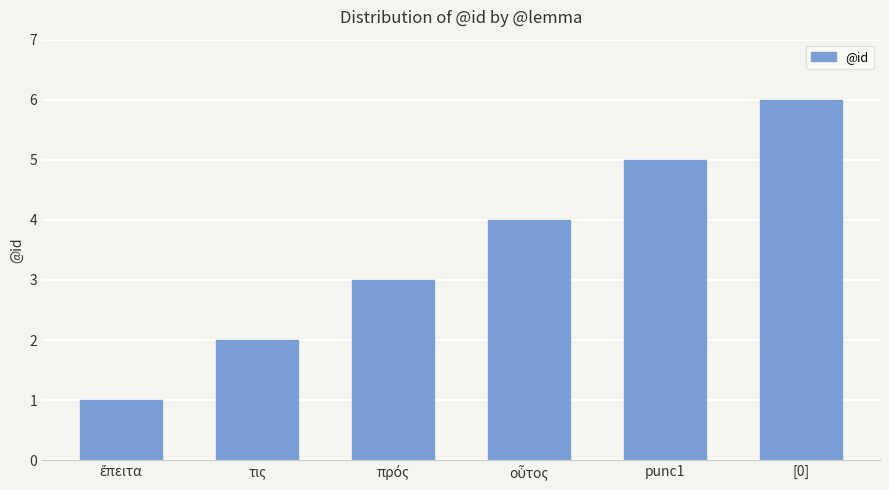

Reading left to right, list all the values displayed in this chart.

1	2	3	4	5	6